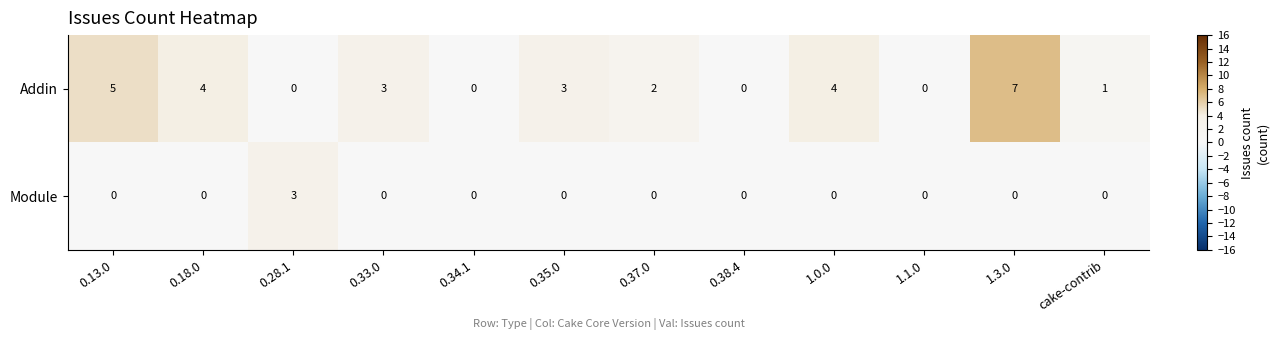

What is the difference between the second highest and second lowest values in the Addin series?

5